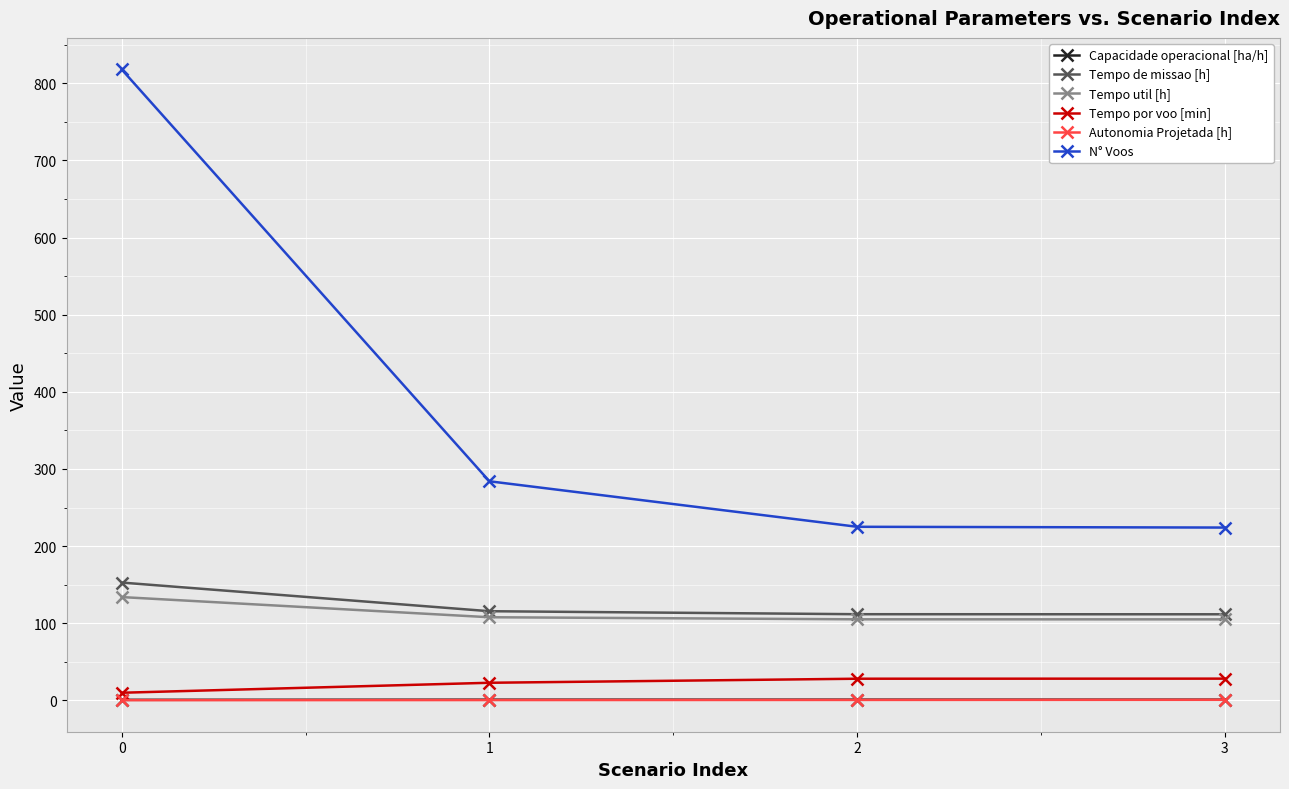

What are all the series names shown in the legend?

Capacidade operacional [ha/h], Tempo de missao [h], Tempo util [h], Tempo por voo [min], Autonomia Projetada [h], N° Voos